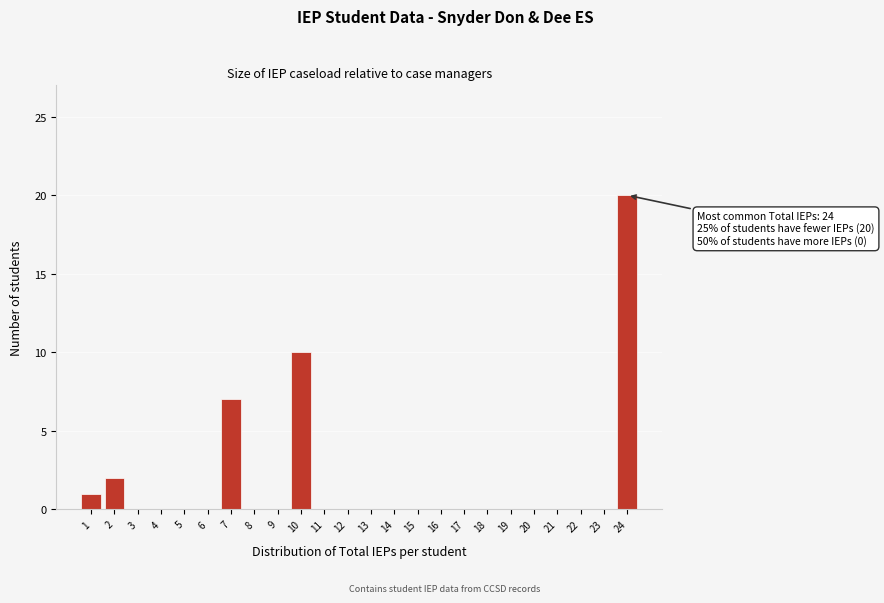

Reading left to right, transcribe all the data shown in this chart.

1=1	2=2	3=0	4=0	5=0	6=0	7=7	8=0	9=0	10=10	11=0	12=0	13=0	14=0	15=0	16=0	17=0	18=0	19=0	20=0	21=0	22=0	23=0	24=20